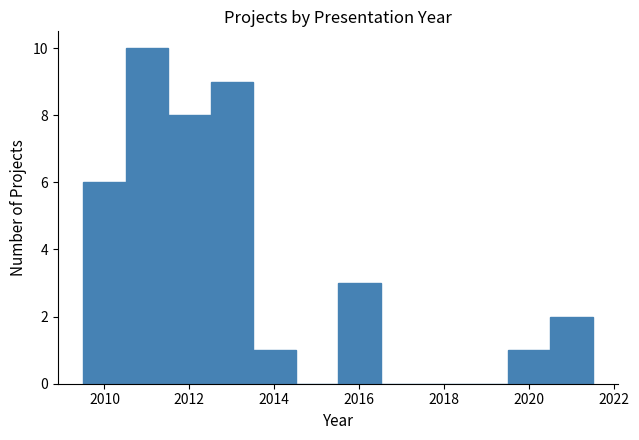

How tall is the bar that spans 2009.5 to 2010.5 on the x-axis? Neither the bar edges nor the heights are printed on the chart, so give them approximately, as read against the axes.

6